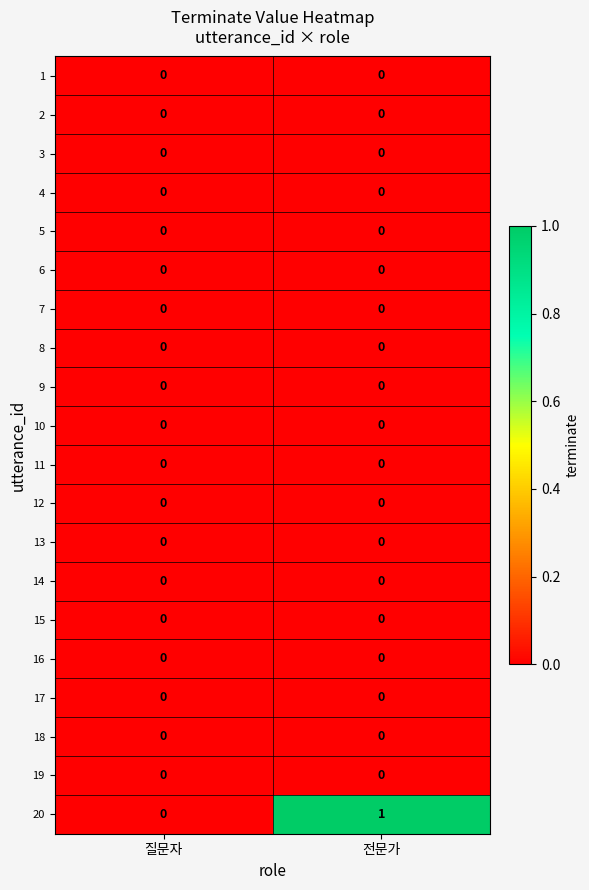

At which category is the sum across all series the highest?

전문가